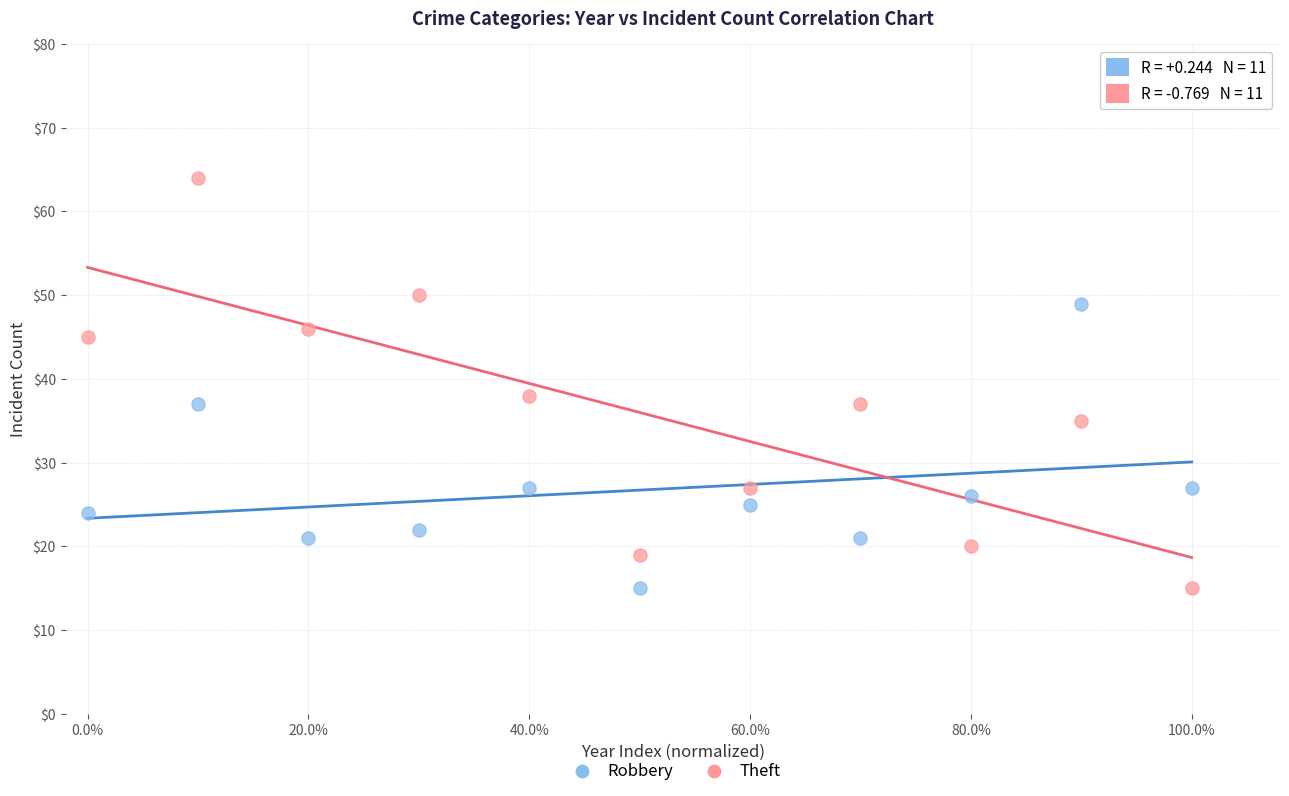

Which series reaches the maximum Y coordinate?

Theft